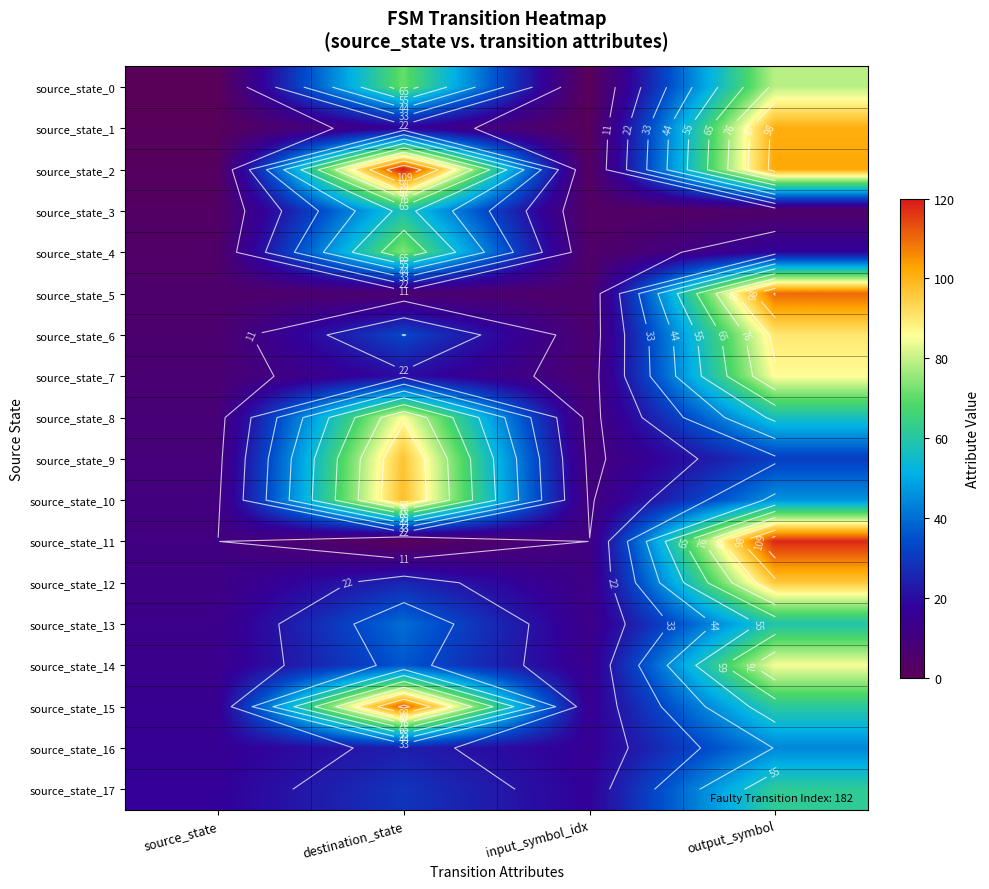

Is it true that source_state_17 equals 23 at input_symbol_idx?

False